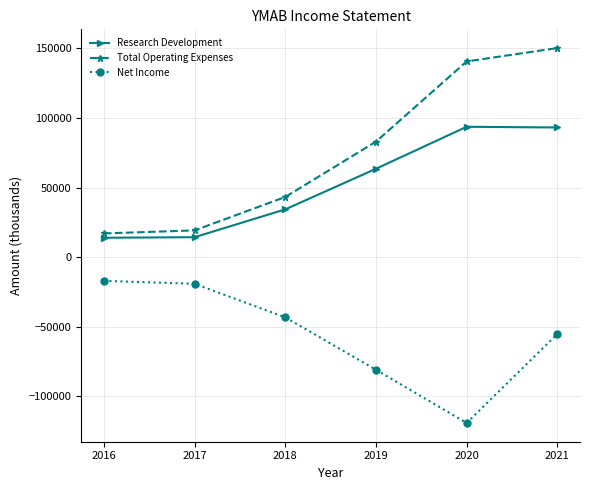

What is the minimum value shown in the chart?

-119300